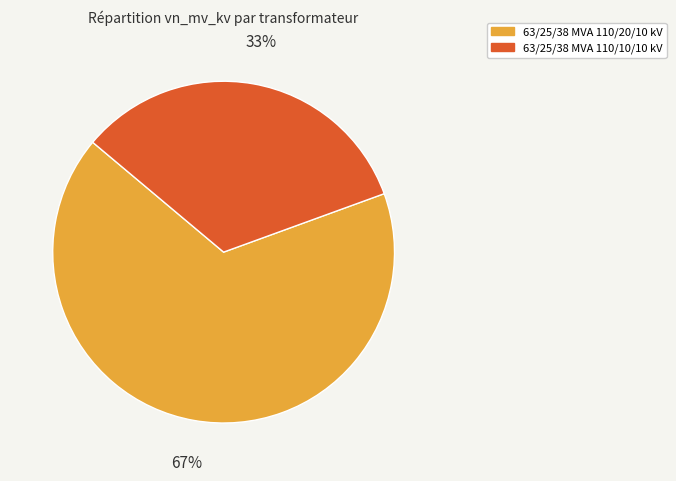

What is the ratio of the value at 63/25/38 MVA 110/20/10 kV to the value at 63/25/38 MVA 110/10/10 kV?

2.0